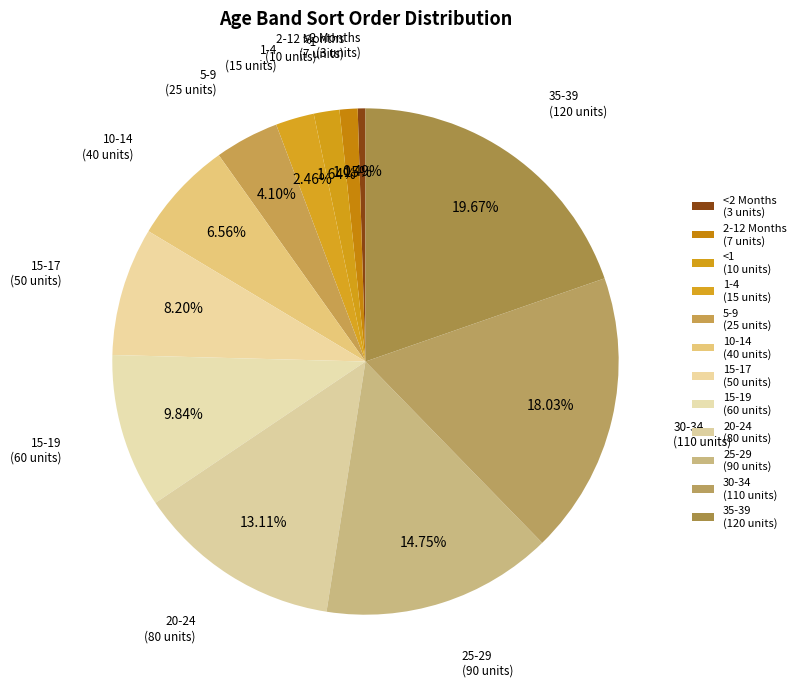

How many segments does this pie chart have?

12